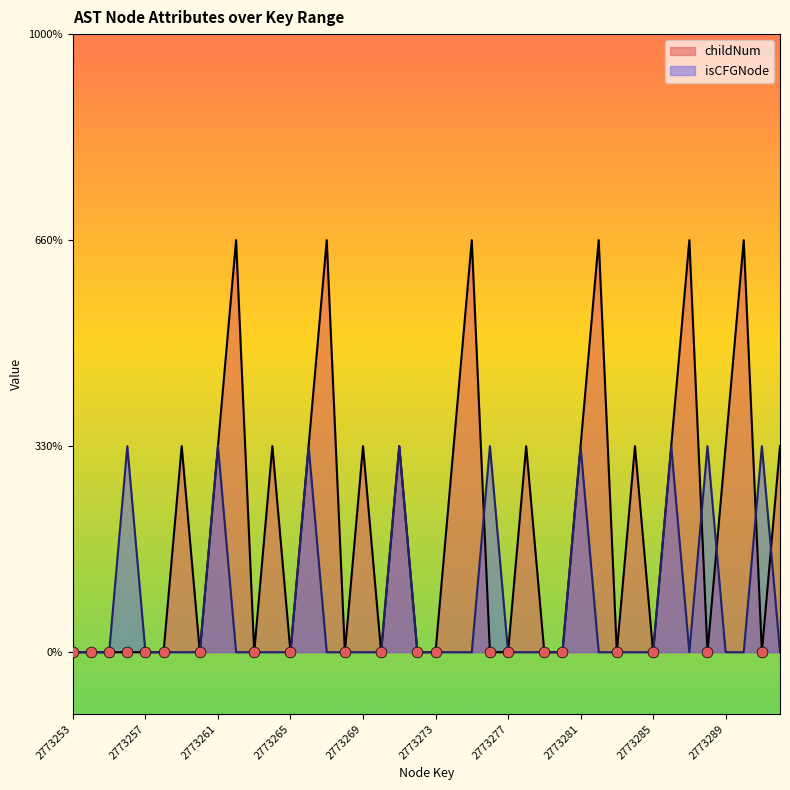

At how many categories does at least one series exceed 1?

6